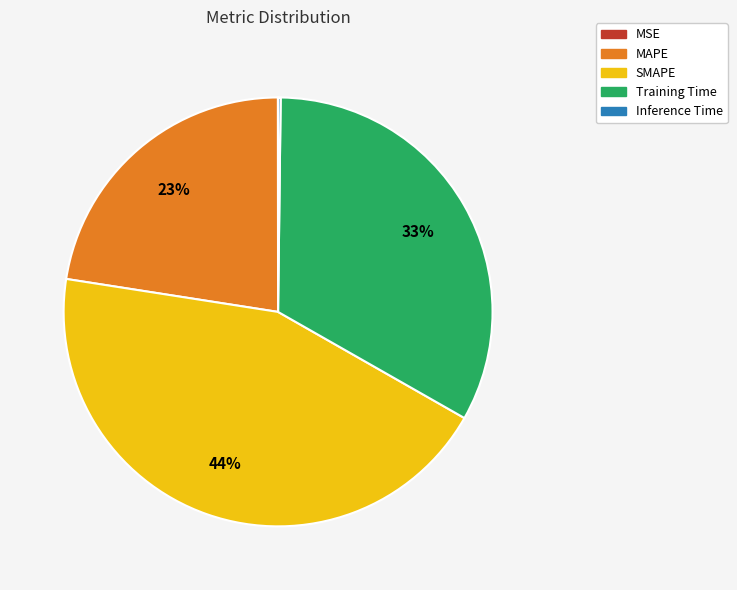

To the nearest percent, what is the average slice percentage?

20%